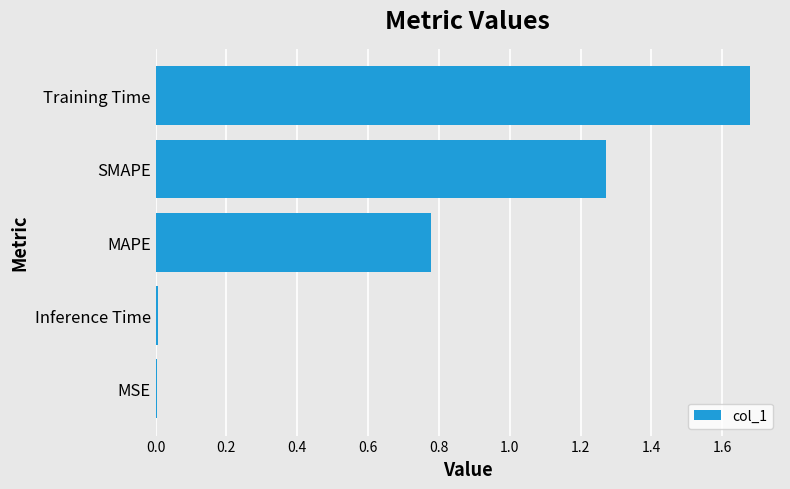

The chart shows a value of 2.7 at Training Time. True or false?

False